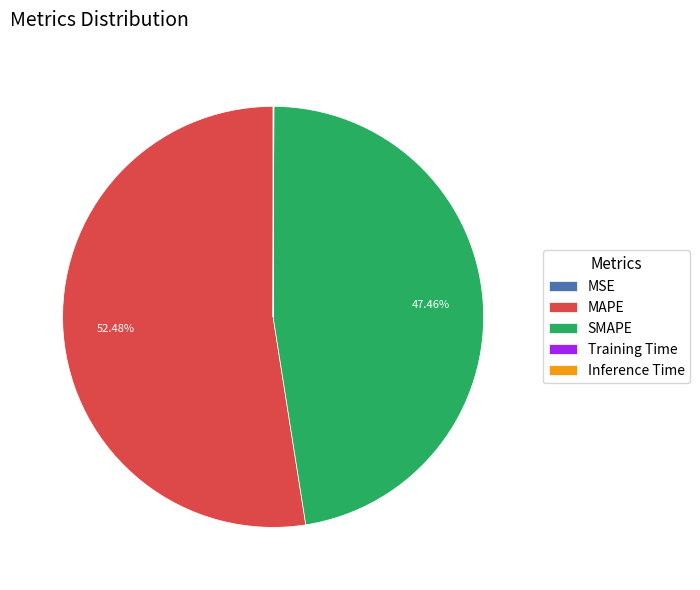

How much of the chart is everything except MAPE?

47.5%